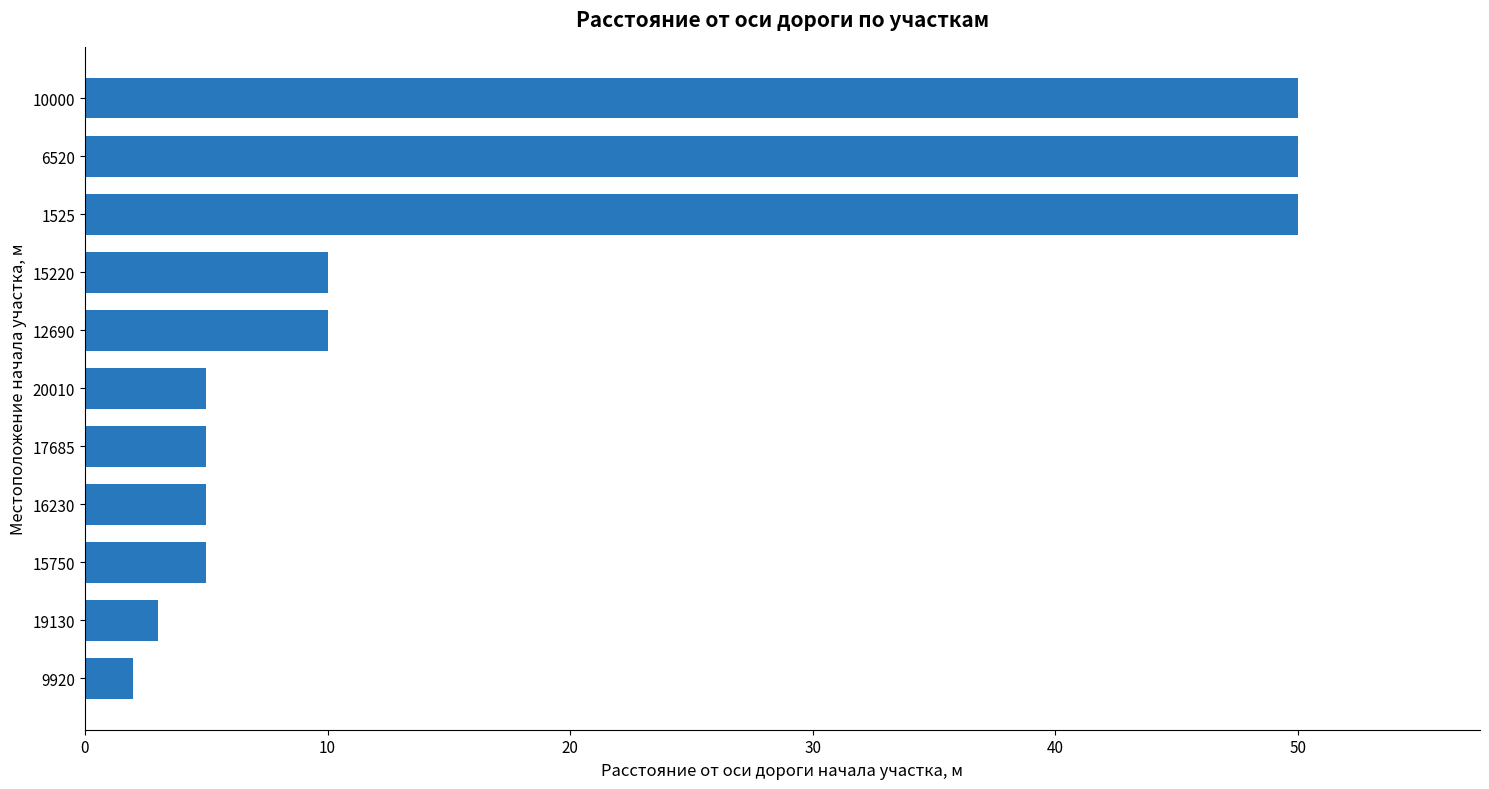

The value at 10000 is 23. True or false?

False